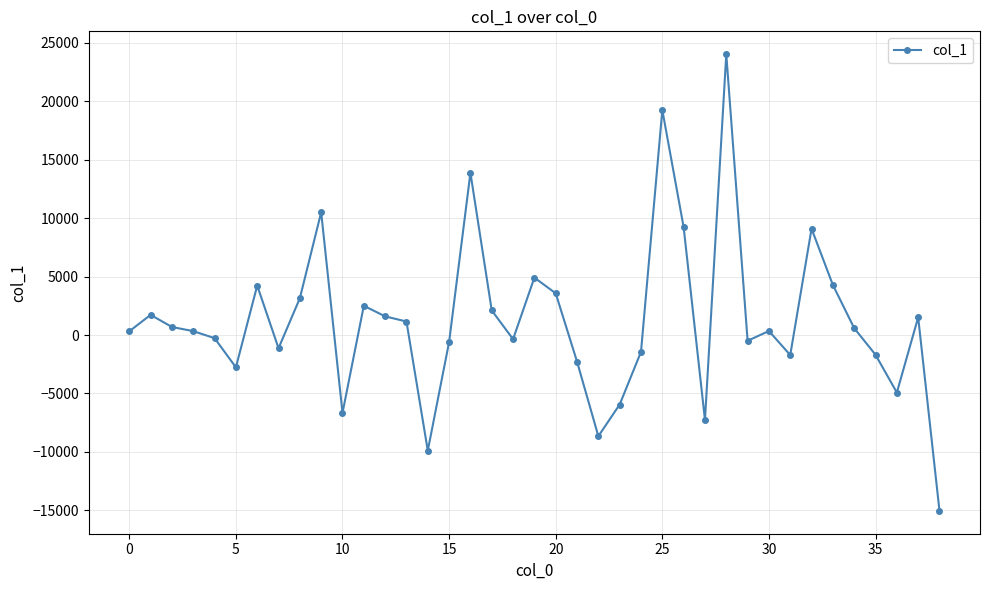

True or false: there are more than 2 points higher than both neighbors.

True